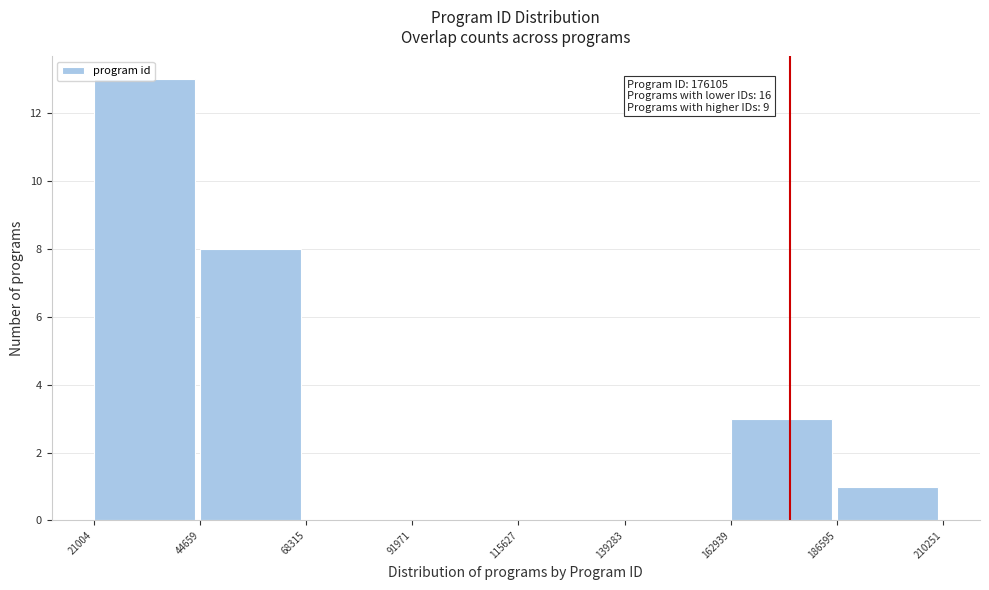

Over which range of the x-axis is the bar tallest?

21004 to 44659